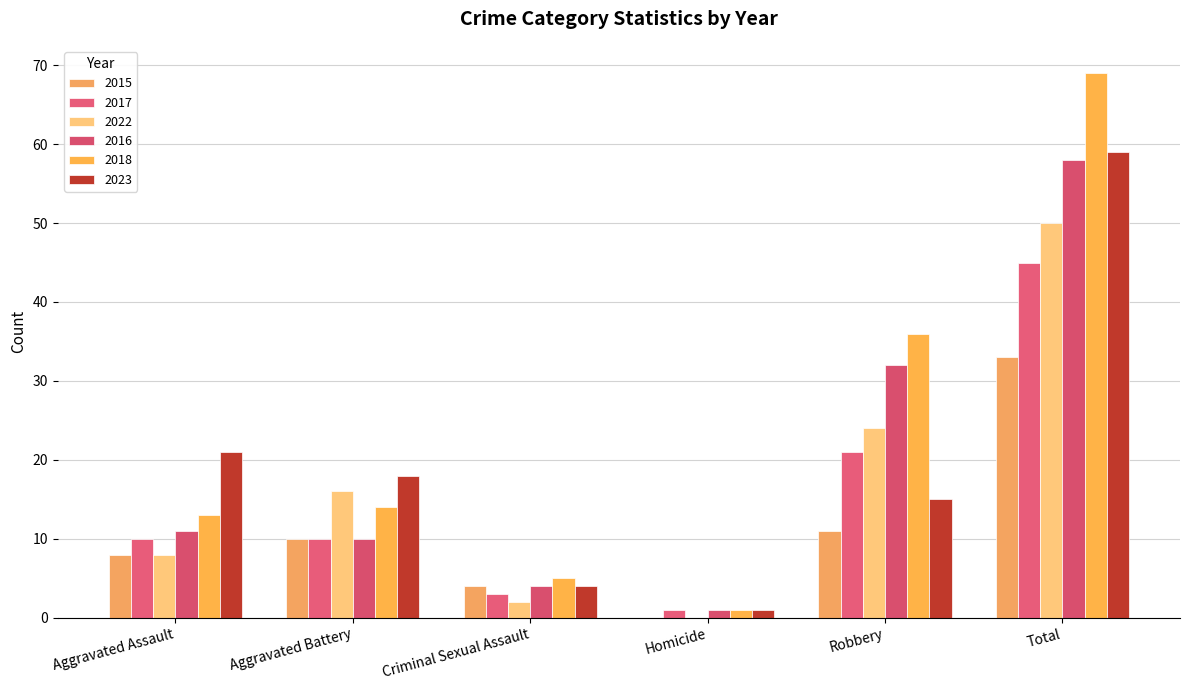

At which label does 2023 first exceed 18?

Aggravated Assault